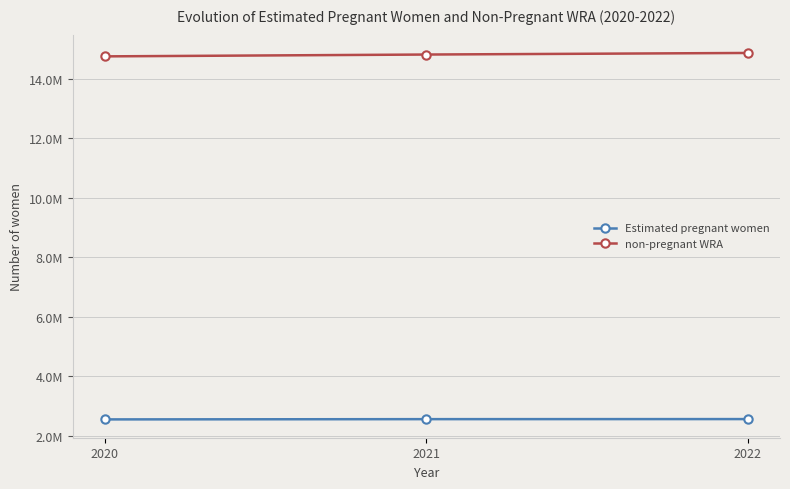

Where does the Estimated pregnant women series first go above 2567830?

2021